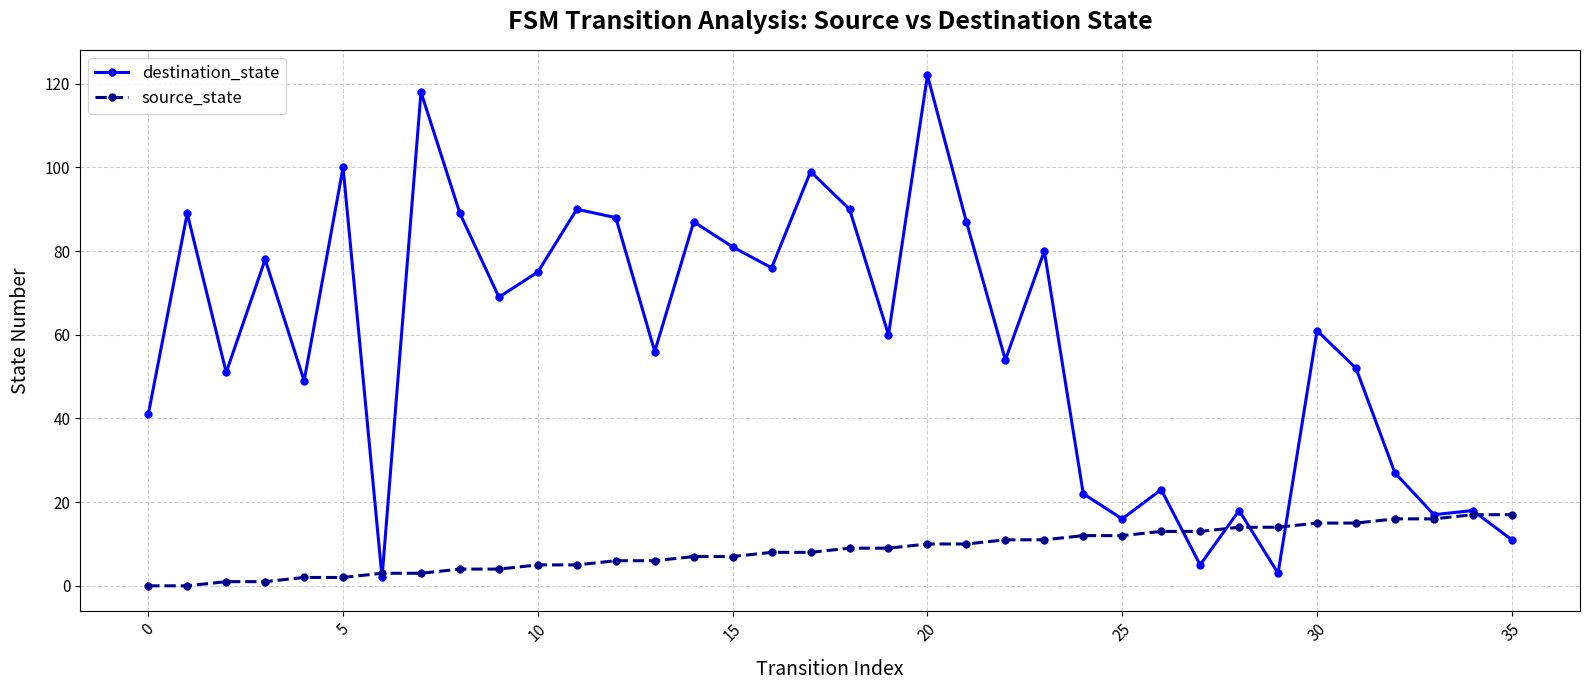

Rank the series by their average value, from lowest to highest.

source_state, destination_state